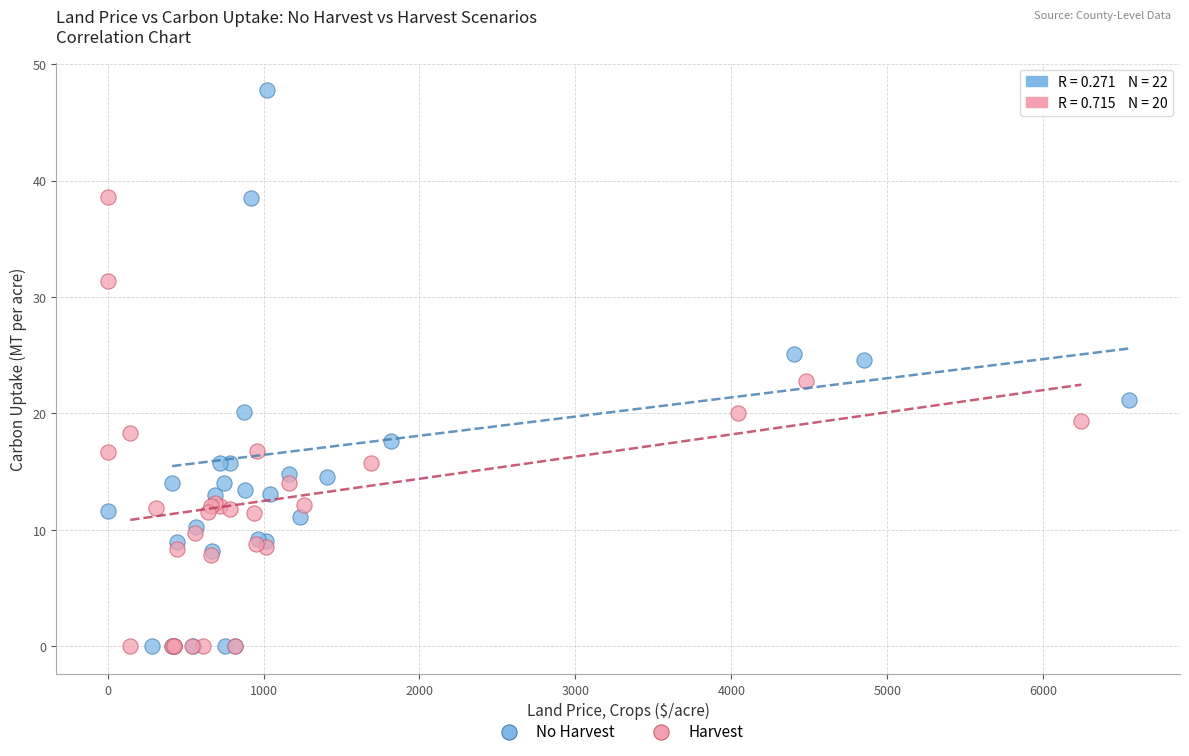

Which series has the largest Y range (max minus min)?

No Harvest